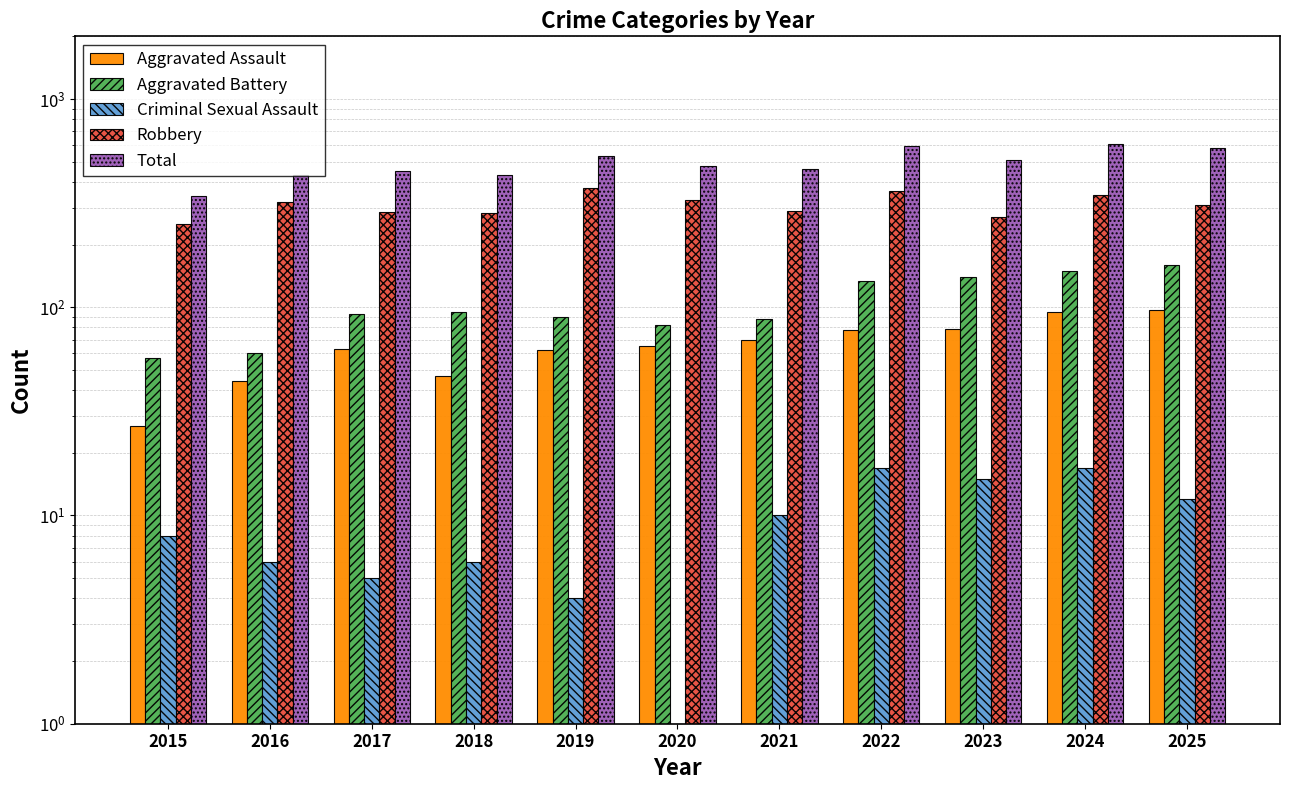

What is the sum of all Robbery values?

3425